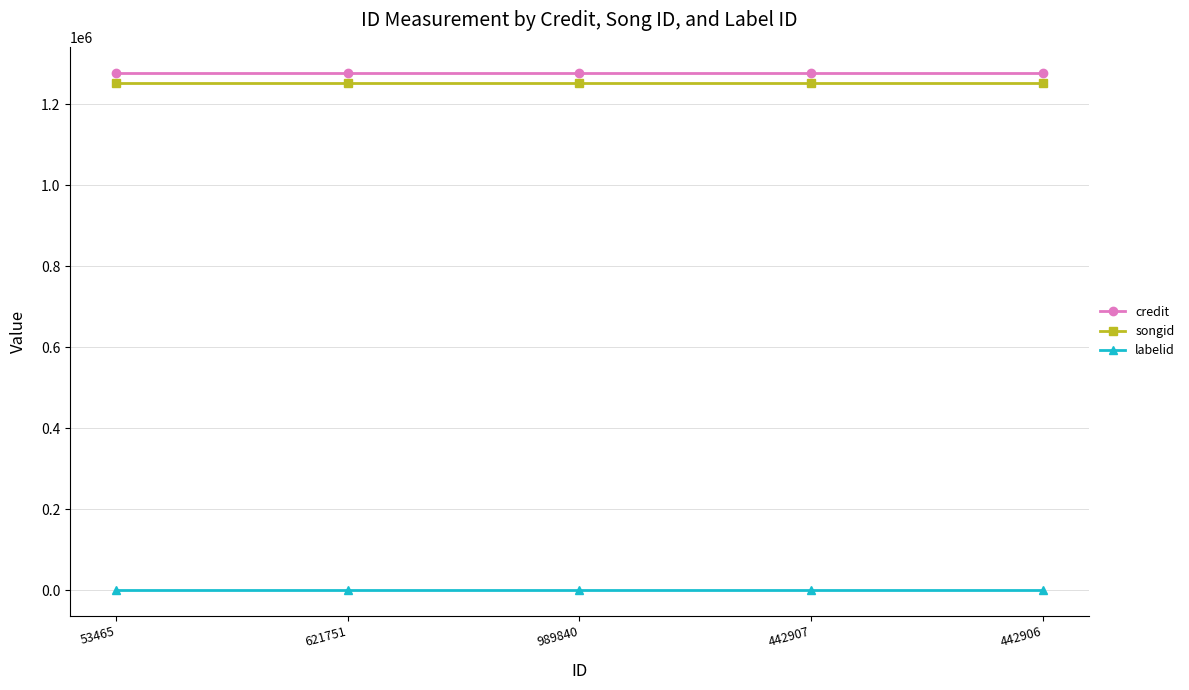

Is it true that songid equals 358273 at 621751?

False